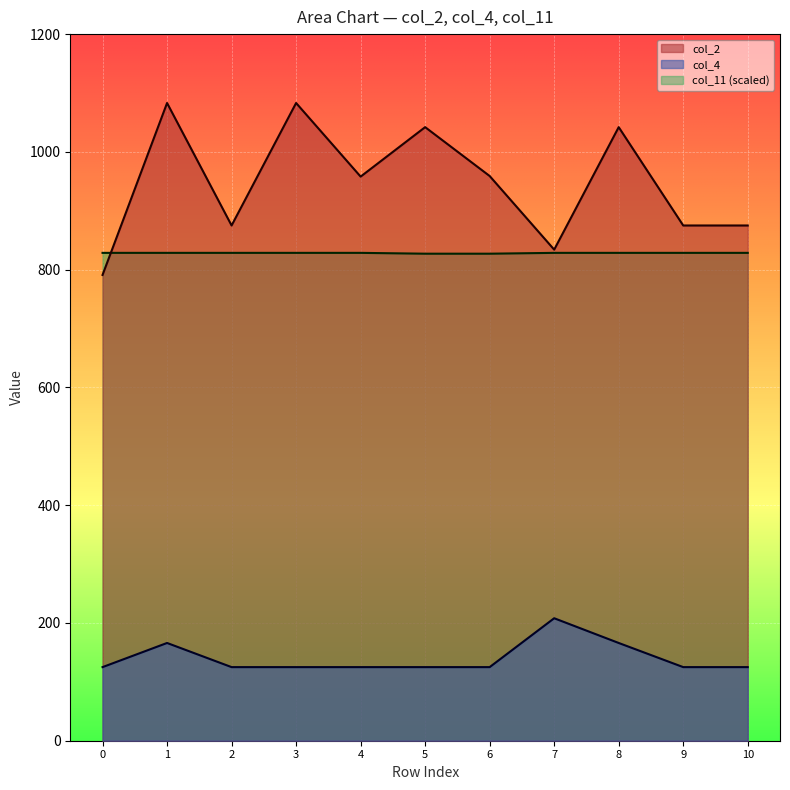

What is the difference between the highest and lowest values at 5?

917.0